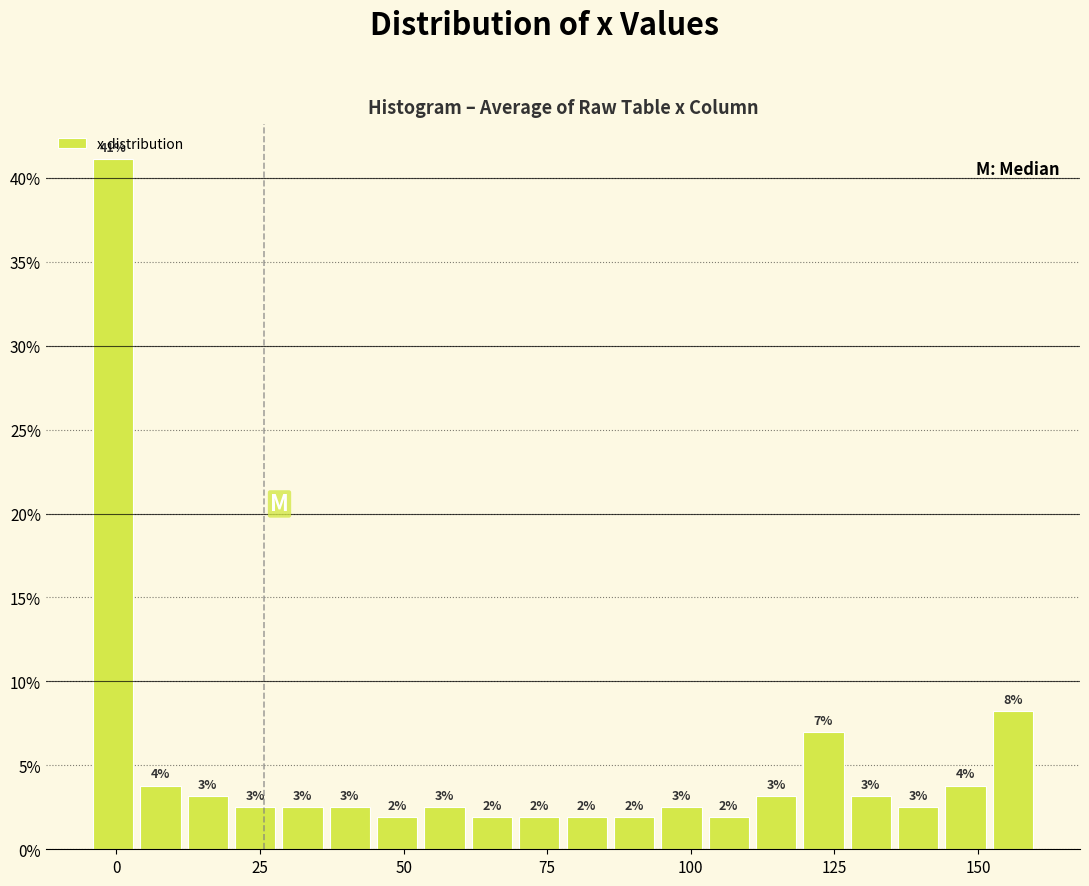

Around what value on the x-axis is the tallest bar? Give the approximate position of its centre, as read against the axis.

0